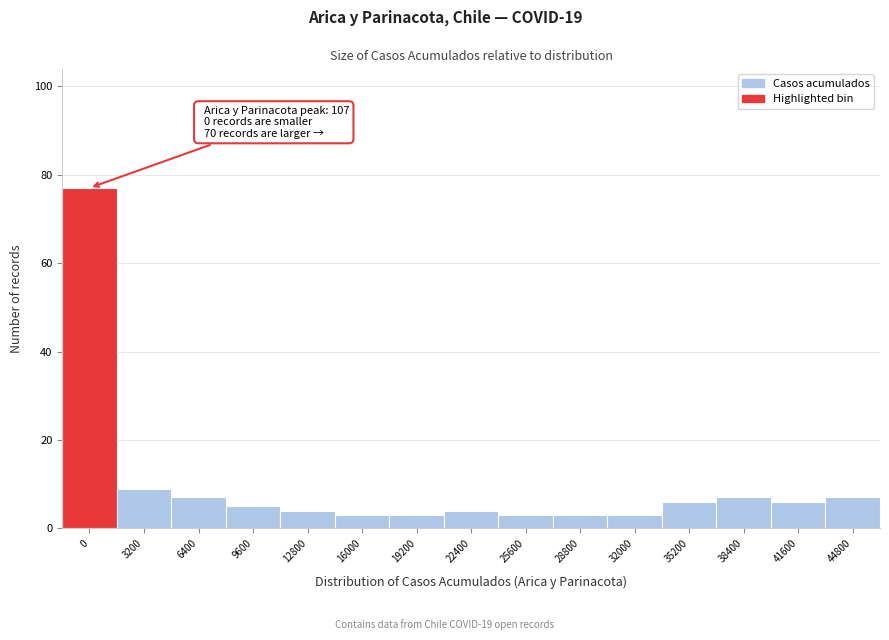

Reading right to left, list all the values displayed in this chart.

7	6	7	6	3	3	3	4	3	3	4	5	7	9	77